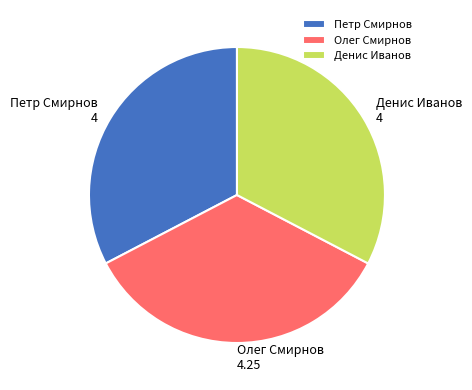

Does Петр Смирнов represent more than half of the total?

No